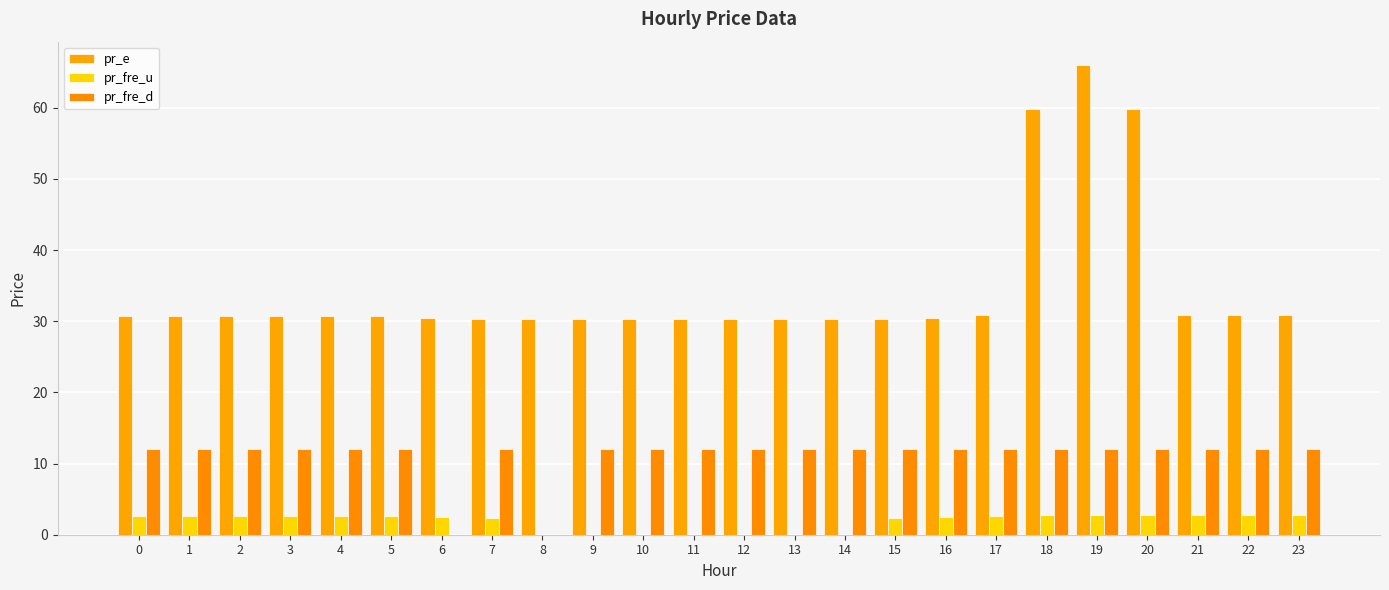

List the series in order of their peak value, highest first.

pr_e, pr_fre_d, pr_fre_u